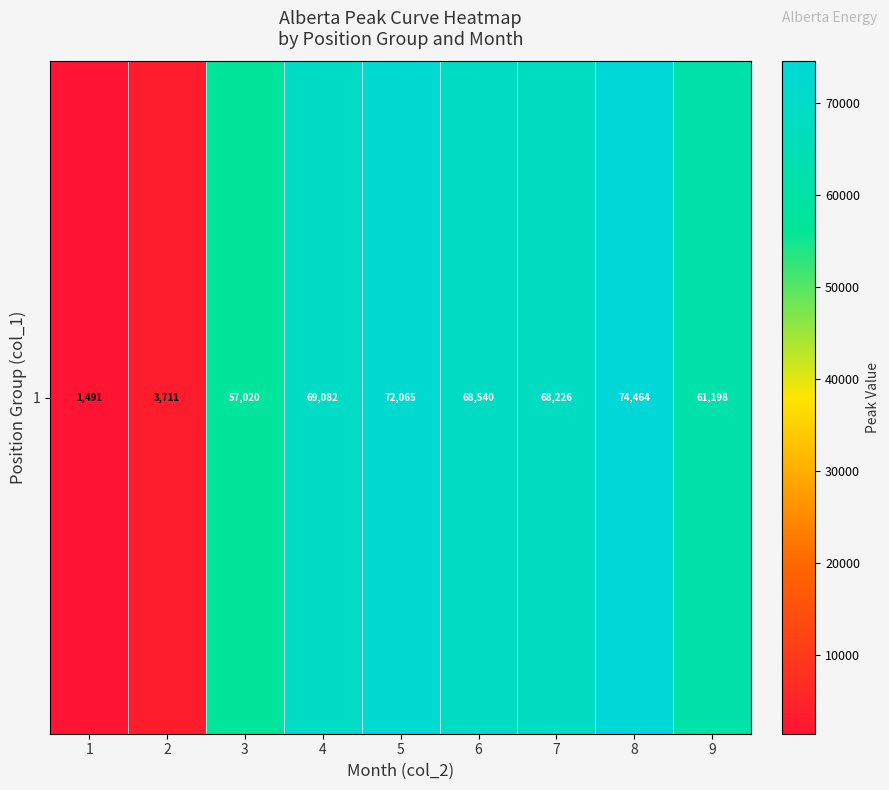

Reading right to left, what are all the values shown in this chart?

61197.6	74463.8	68225.9	68539.6	72065.2	69082.0	57019.8	3711.4	1491.4